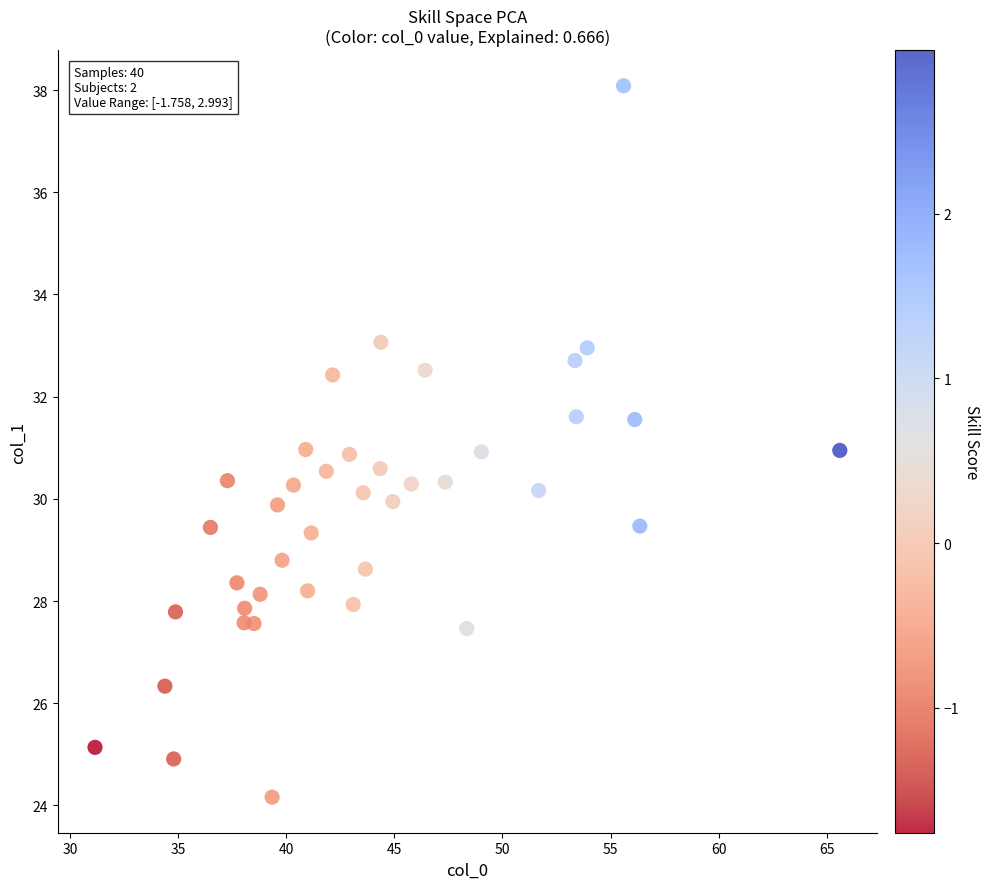

What is the range of X values (max minus min)?

34.4